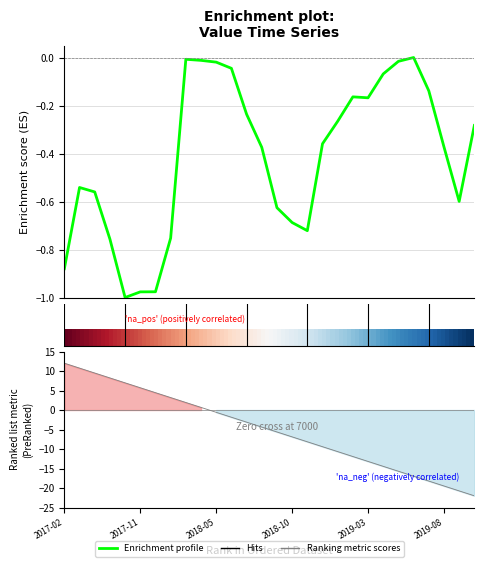

What is the difference between the maximum and minimum values?

1.0